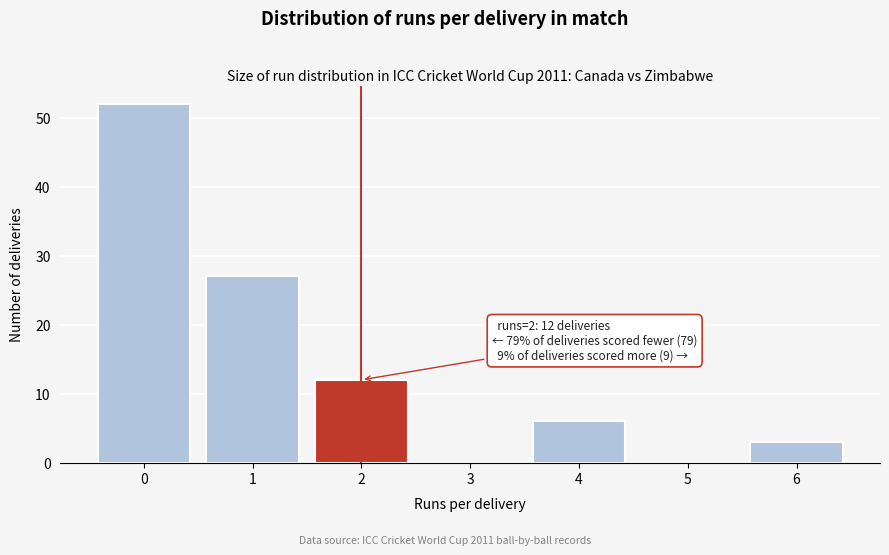

Reading right to left, extract all data points from this chart.

6=3	5=0	4=6	3=0	2=12	1=27	0=52